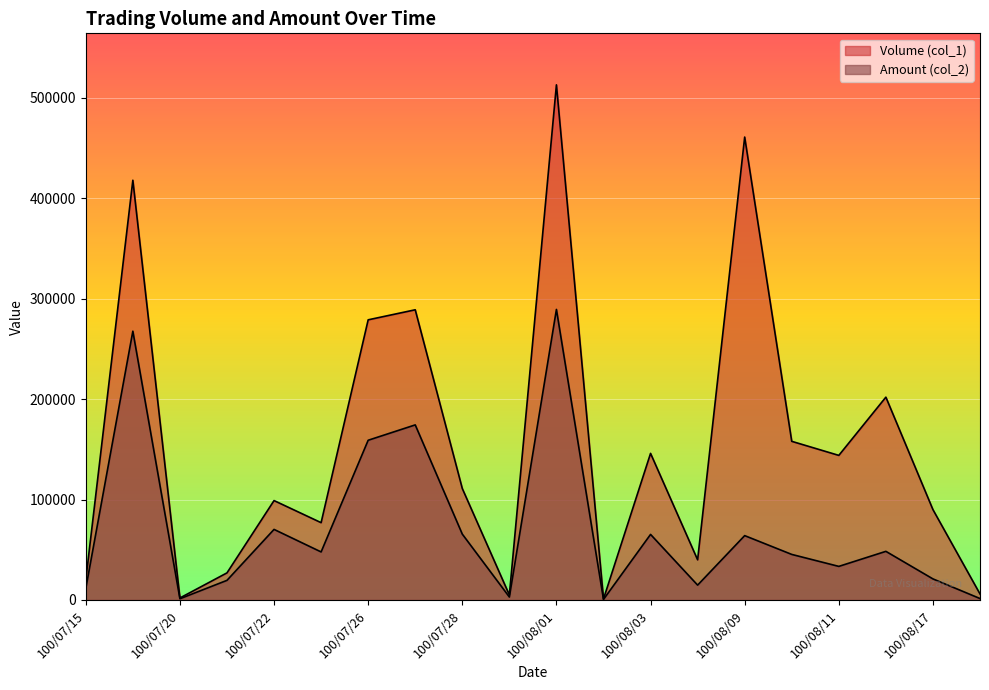

True or false: Volume (col_1) and Amount (col_2) cross at least once.

False